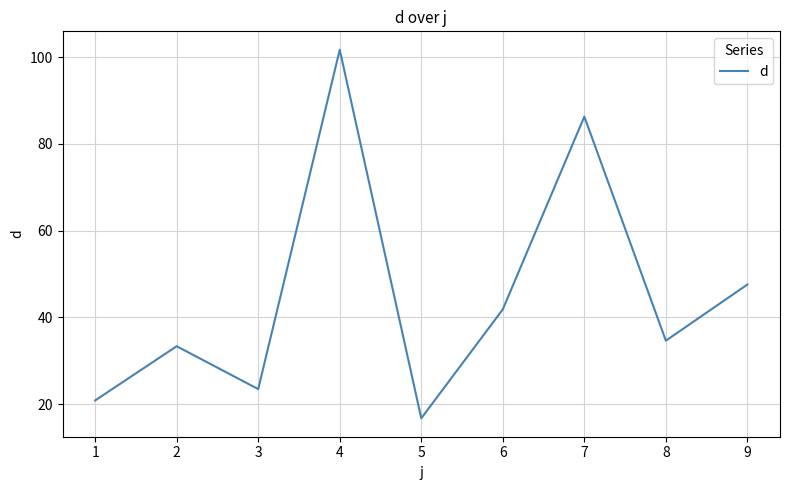

How many distinct data groups are displayed?

1